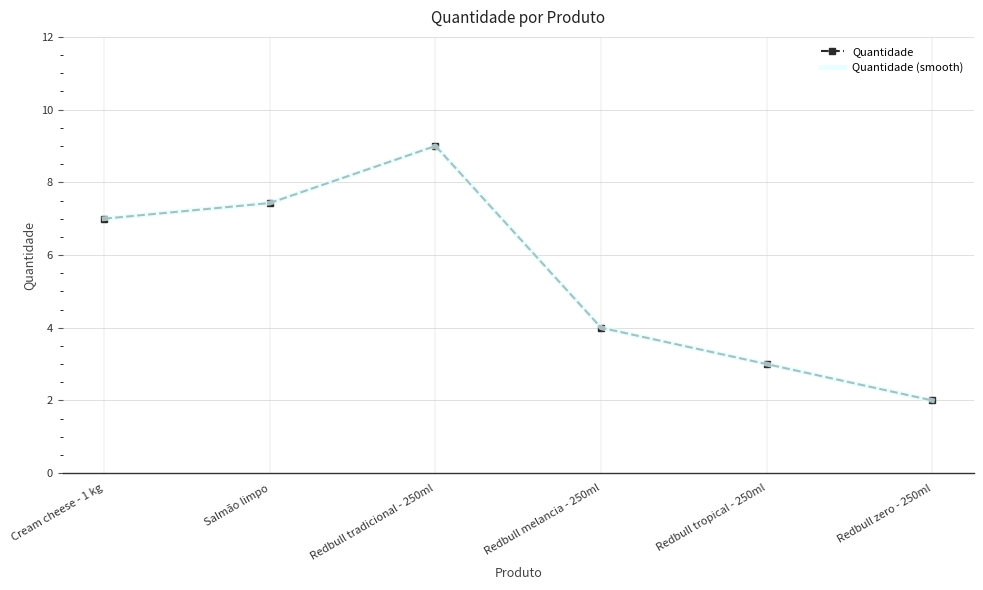

True or false: Quantidade (smooth) has more than 1 points higher than both neighbors.

False